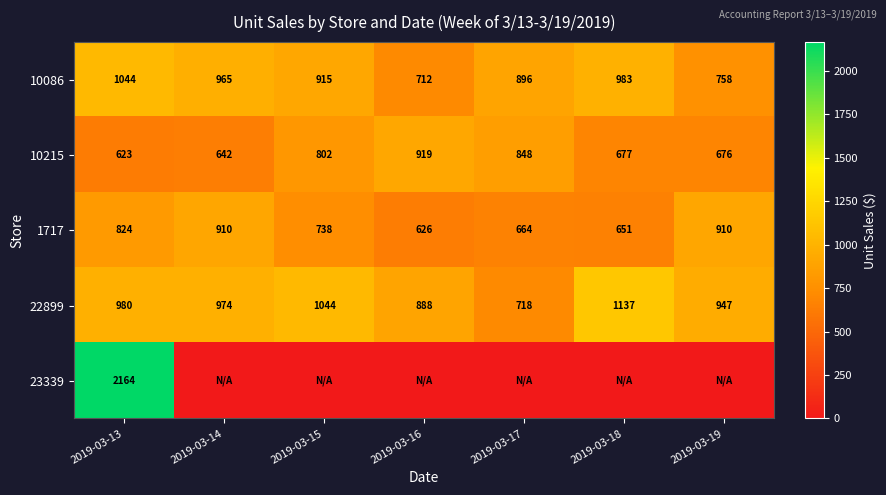

What is the sum of the 10215 values at 2019-03-17 and 2019-03-14?

1490